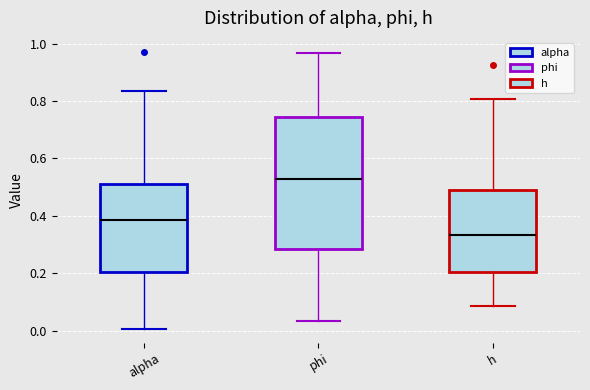

Where is the lower edge of the box for alpha on the y-axis? The values are not printed on the chart, so give them approximately, as read against the axis.

0.20